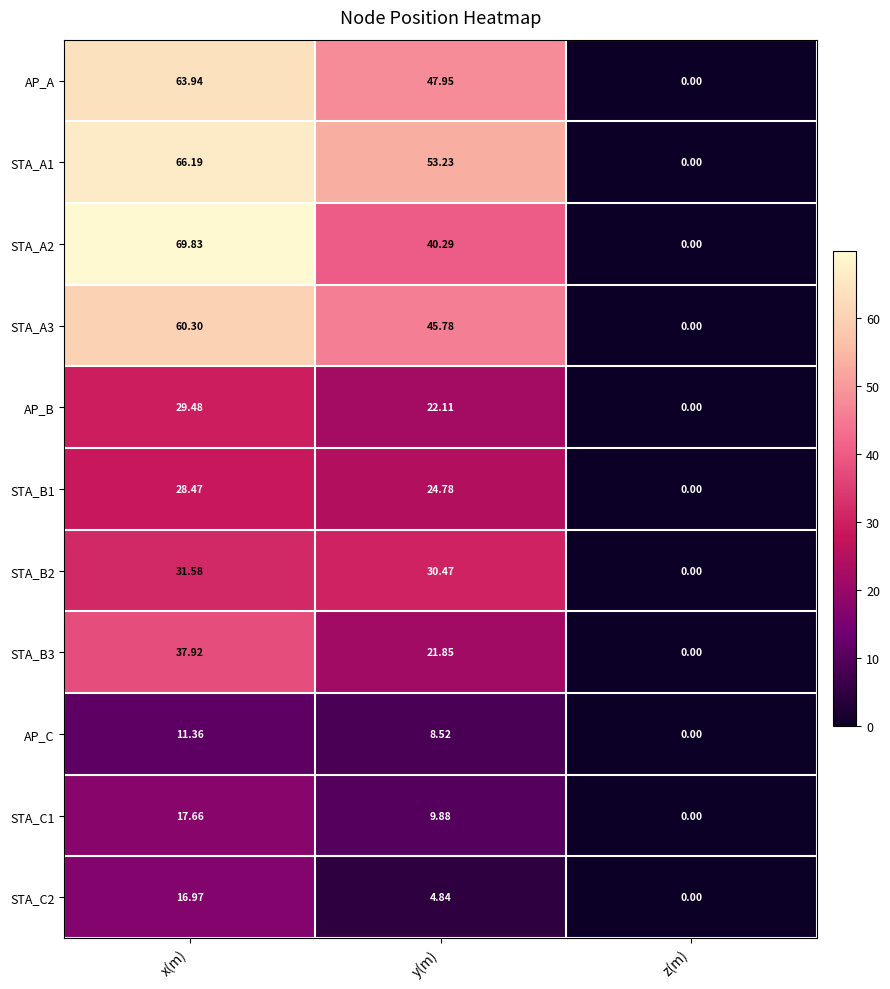

At which category is the sum across all series the highest?

x(m)